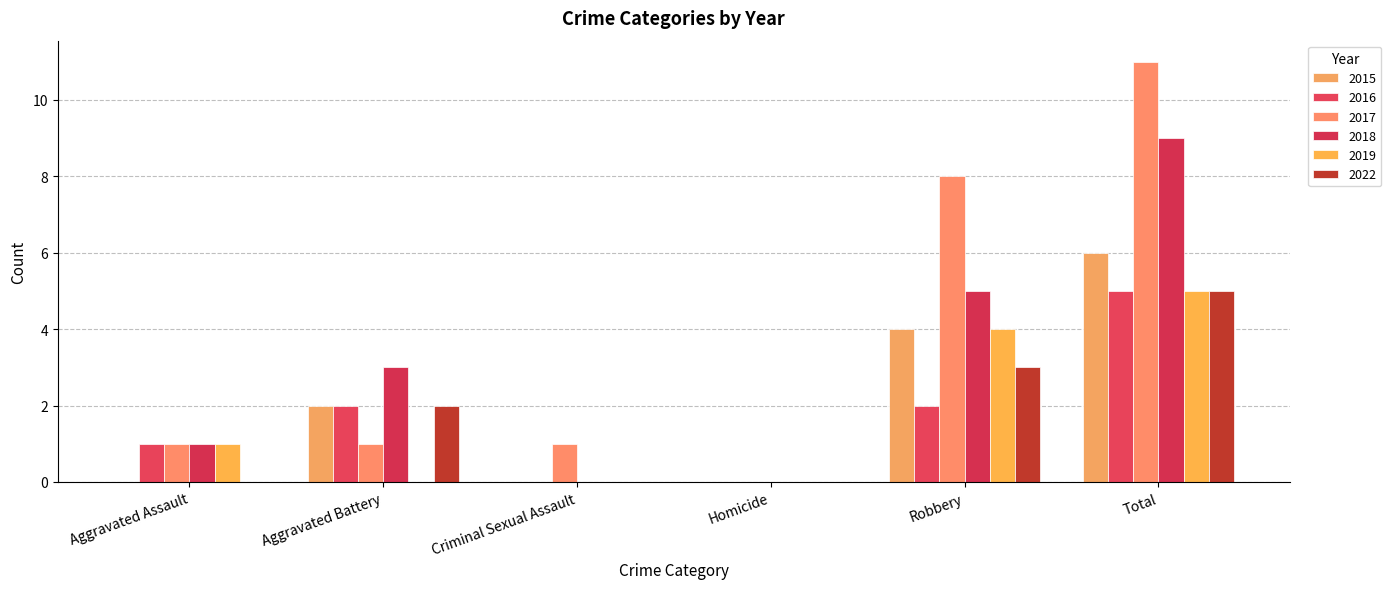

Rank the series at Aggravated Assault from lowest to highest value.

2015, 2022, 2016, 2017, 2018, 2019